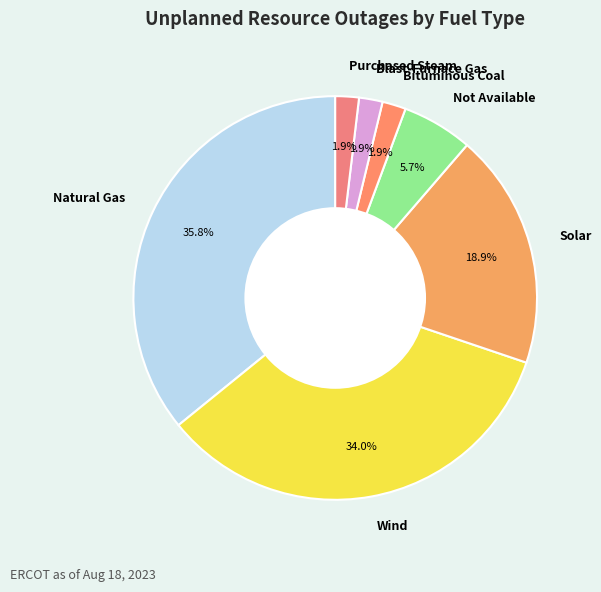

What portion of the pie excludes Blast-Furnace Gas?

98.1%